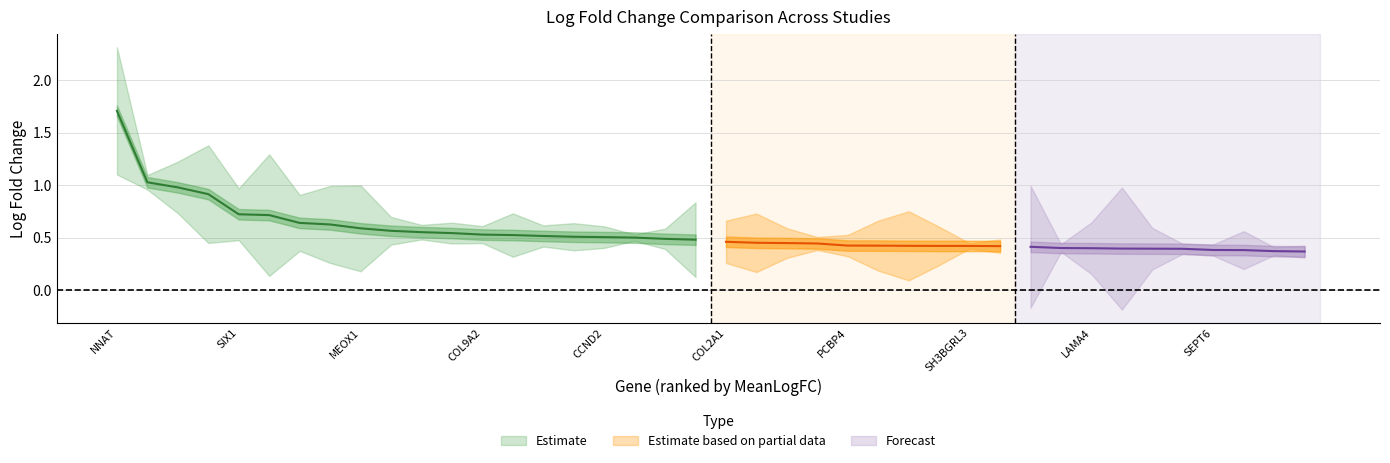

True or false: MeanLogFC has a value of 0.5 at 17.

True